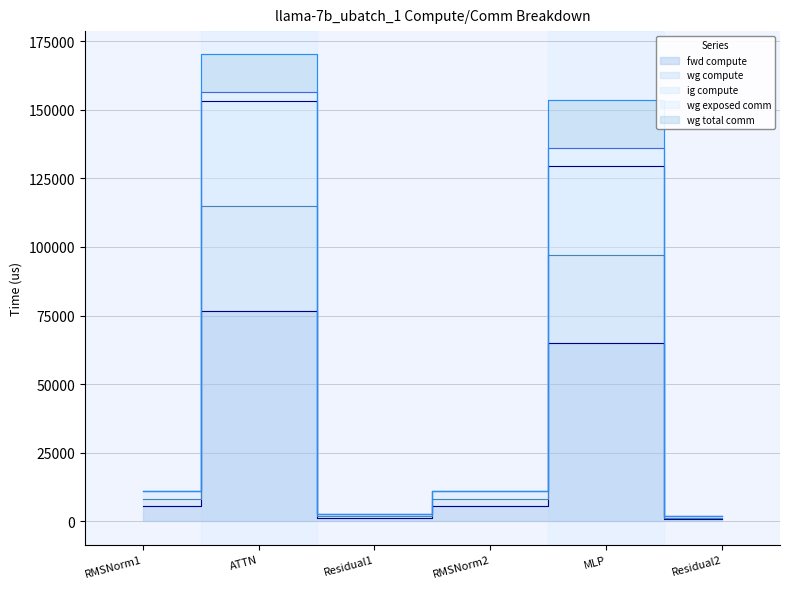

Where is the first local maximum for wg compute?

ATTN